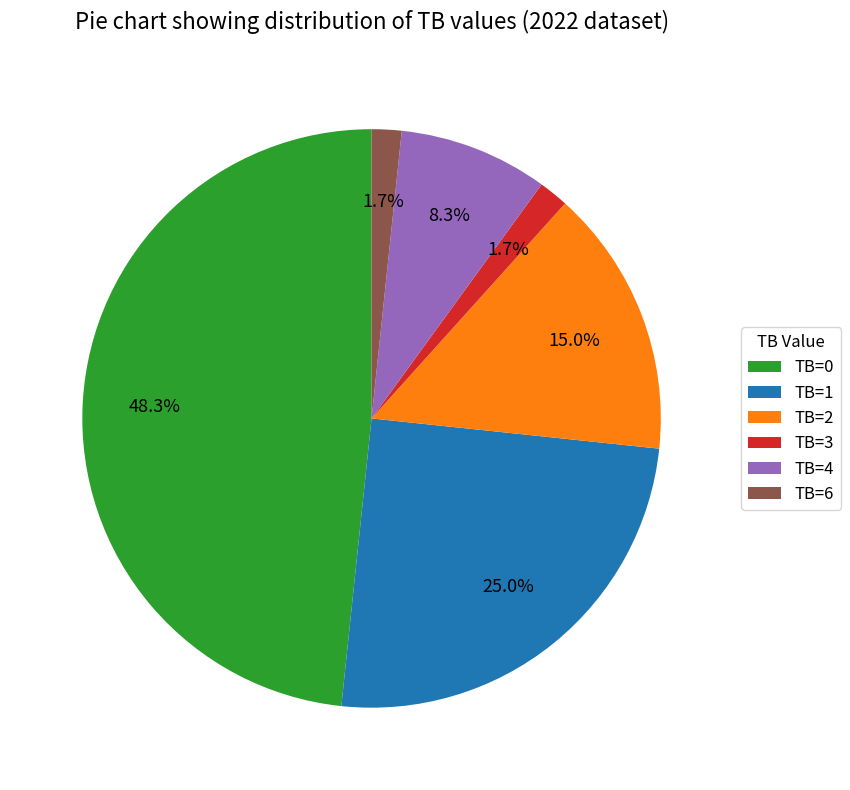

Which slice is the largest?

TB=0